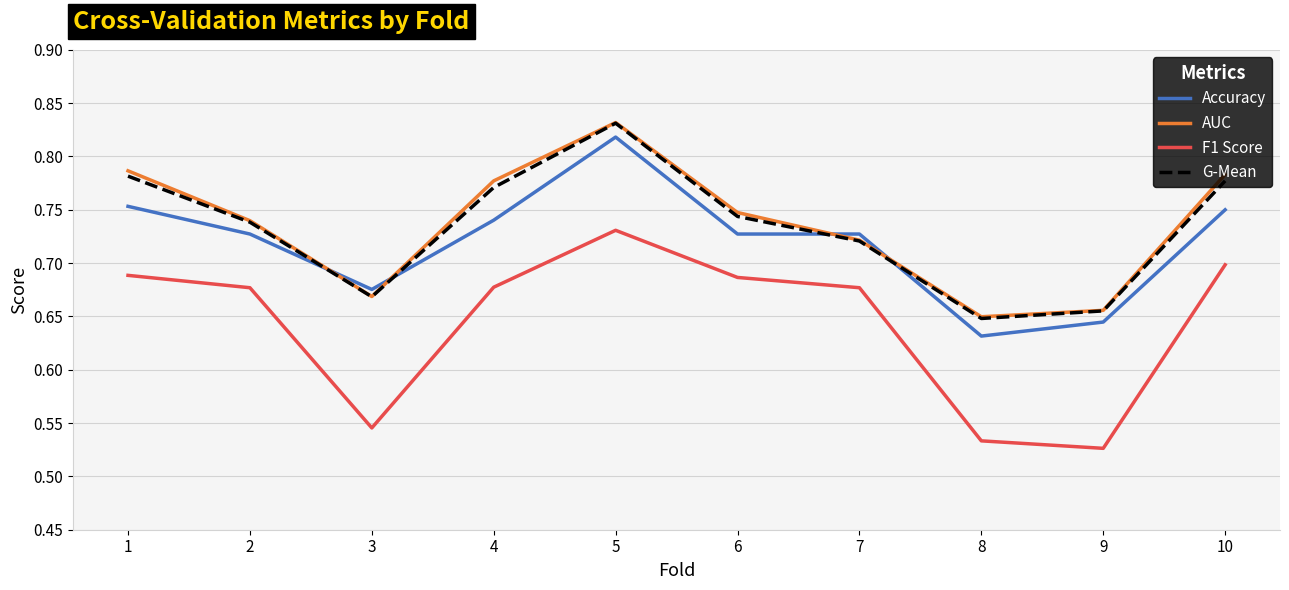

True or false: AUC has a value of 0.7 at 2.

True